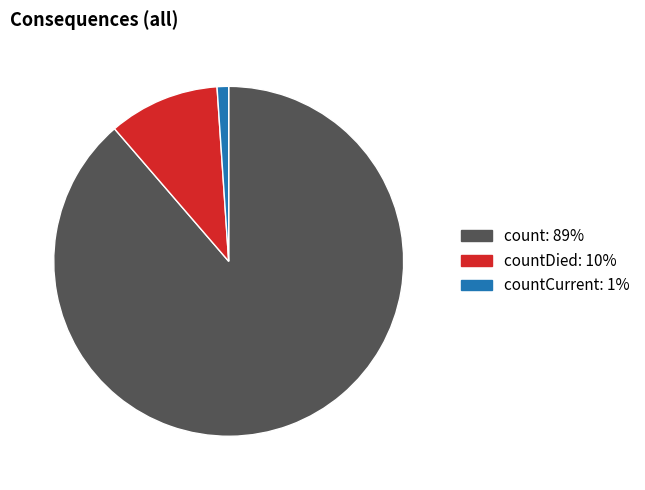

Does any single category account for the majority?

Yes